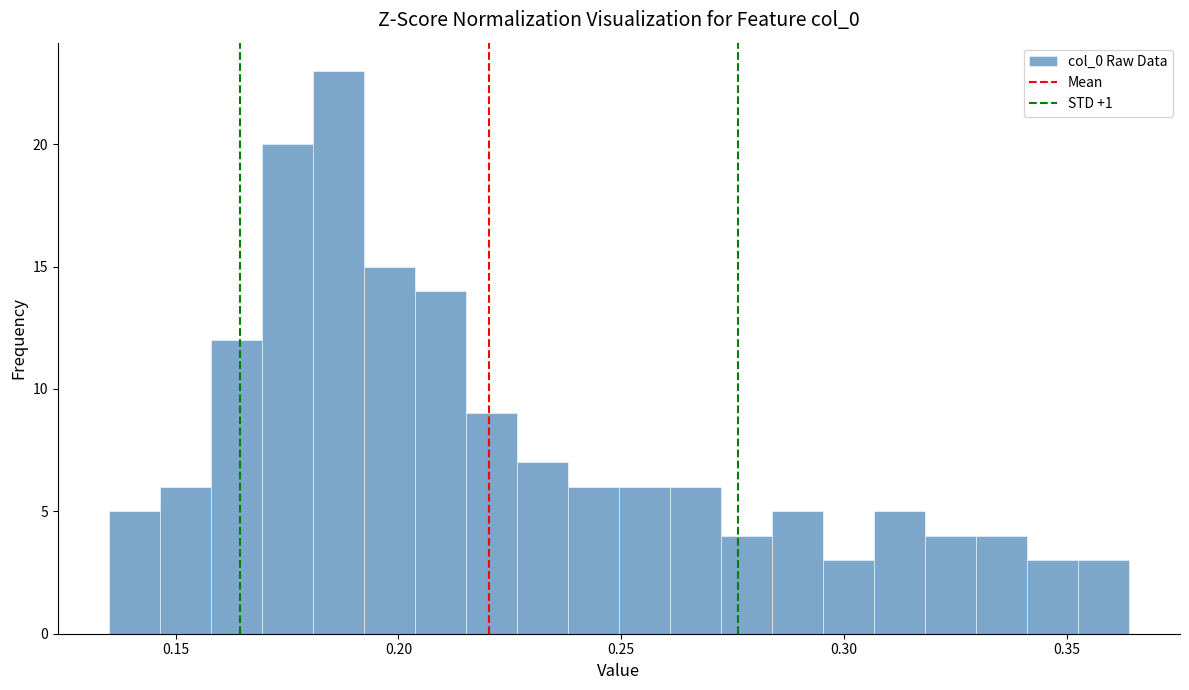

Around what value on the x-axis is the tallest bar? Give the approximate position of its centre, as read against the axis.

0.185